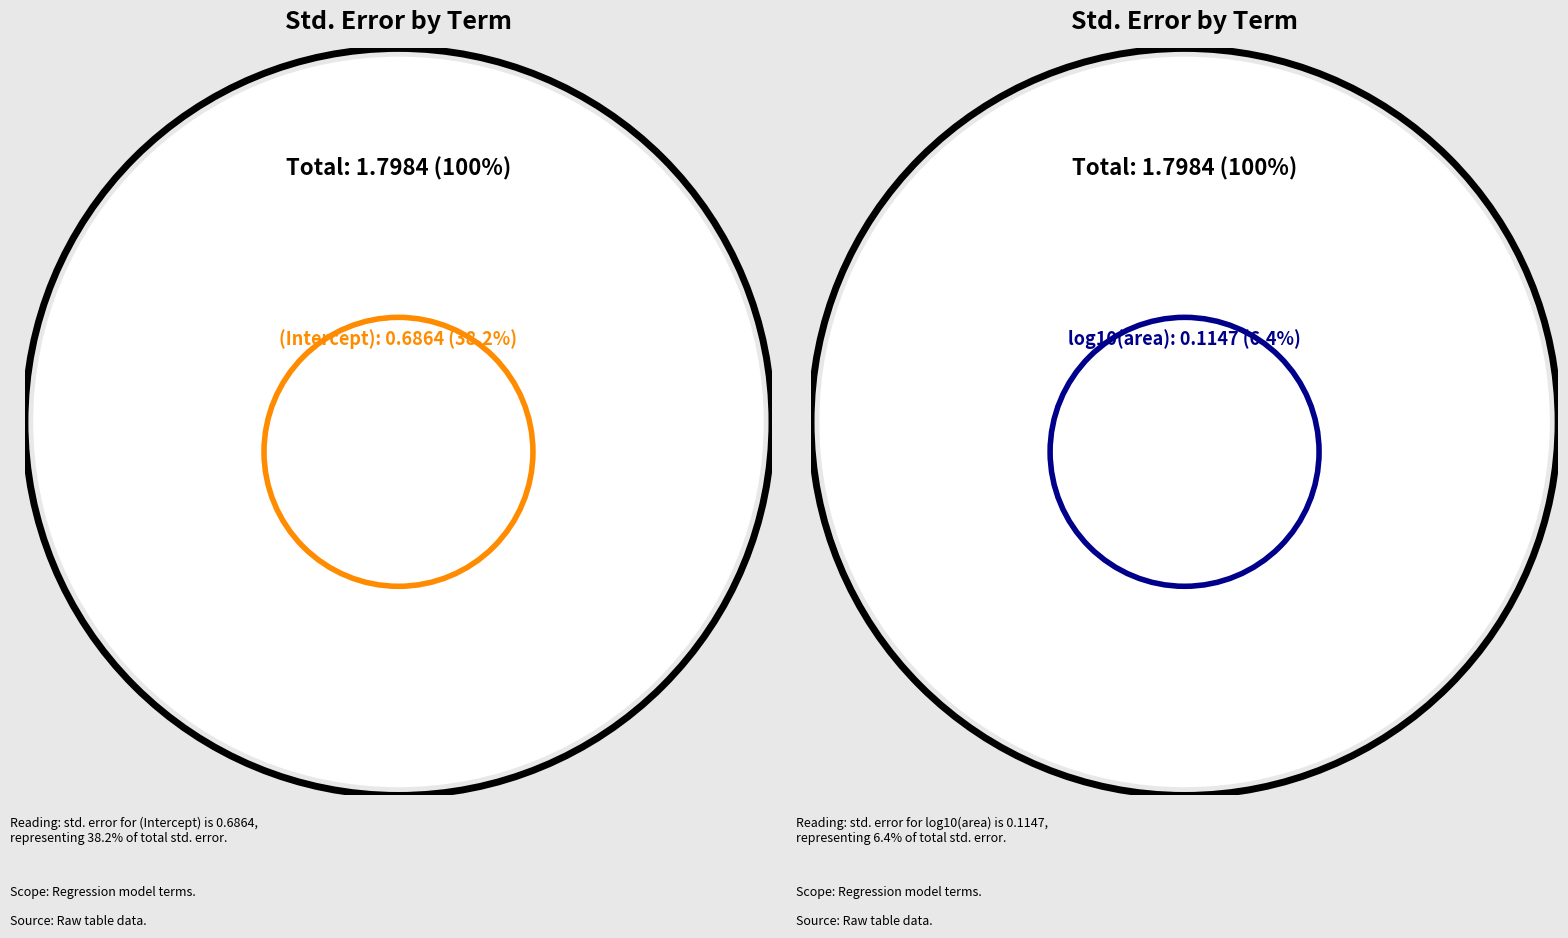

The log10(RT) slice represents 13% of the pie. True or false?

False